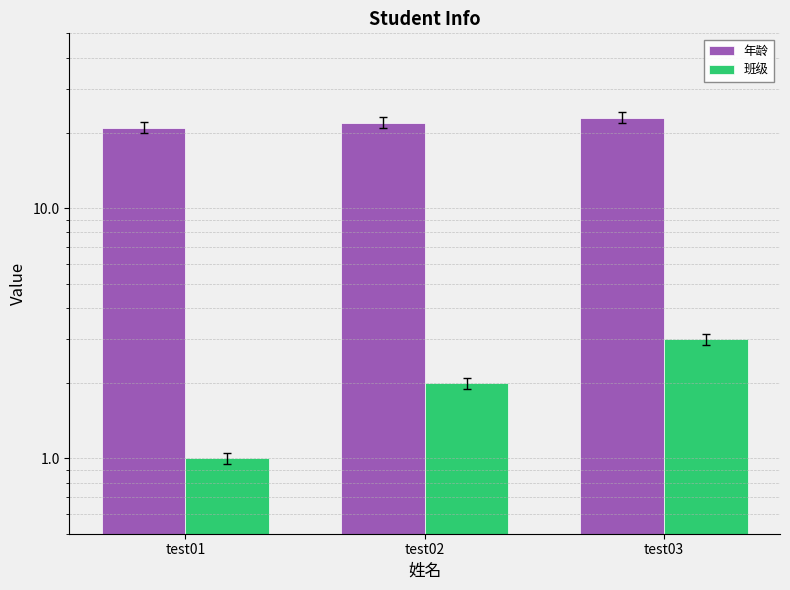

What is the spread (max minus min) of values at test02?

20